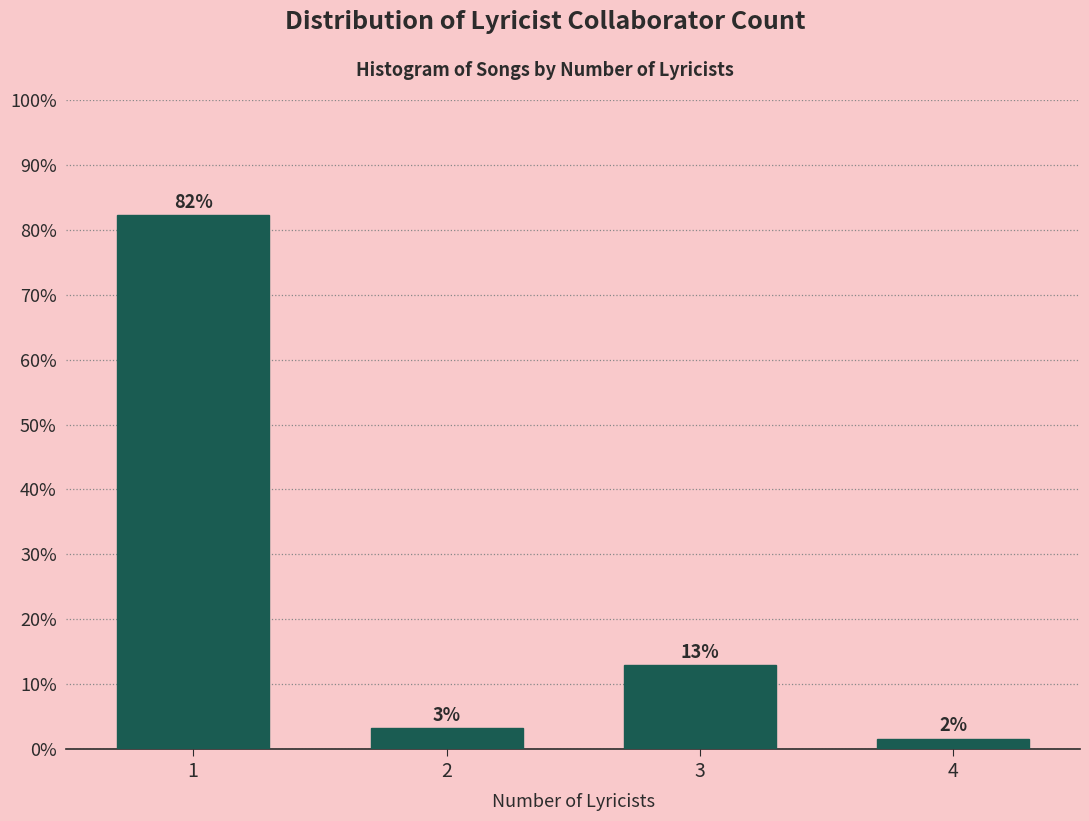

How many bars are there in total?

4